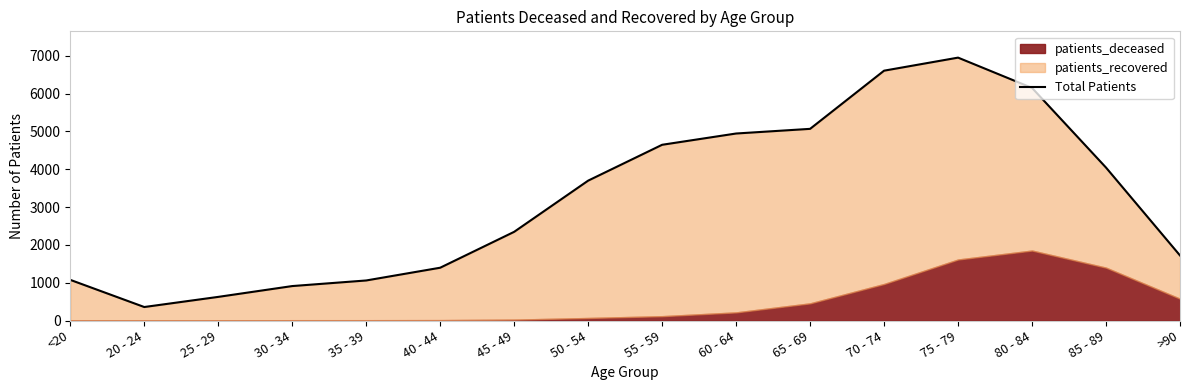

Does the chart display data point markers on the line(s)?

No